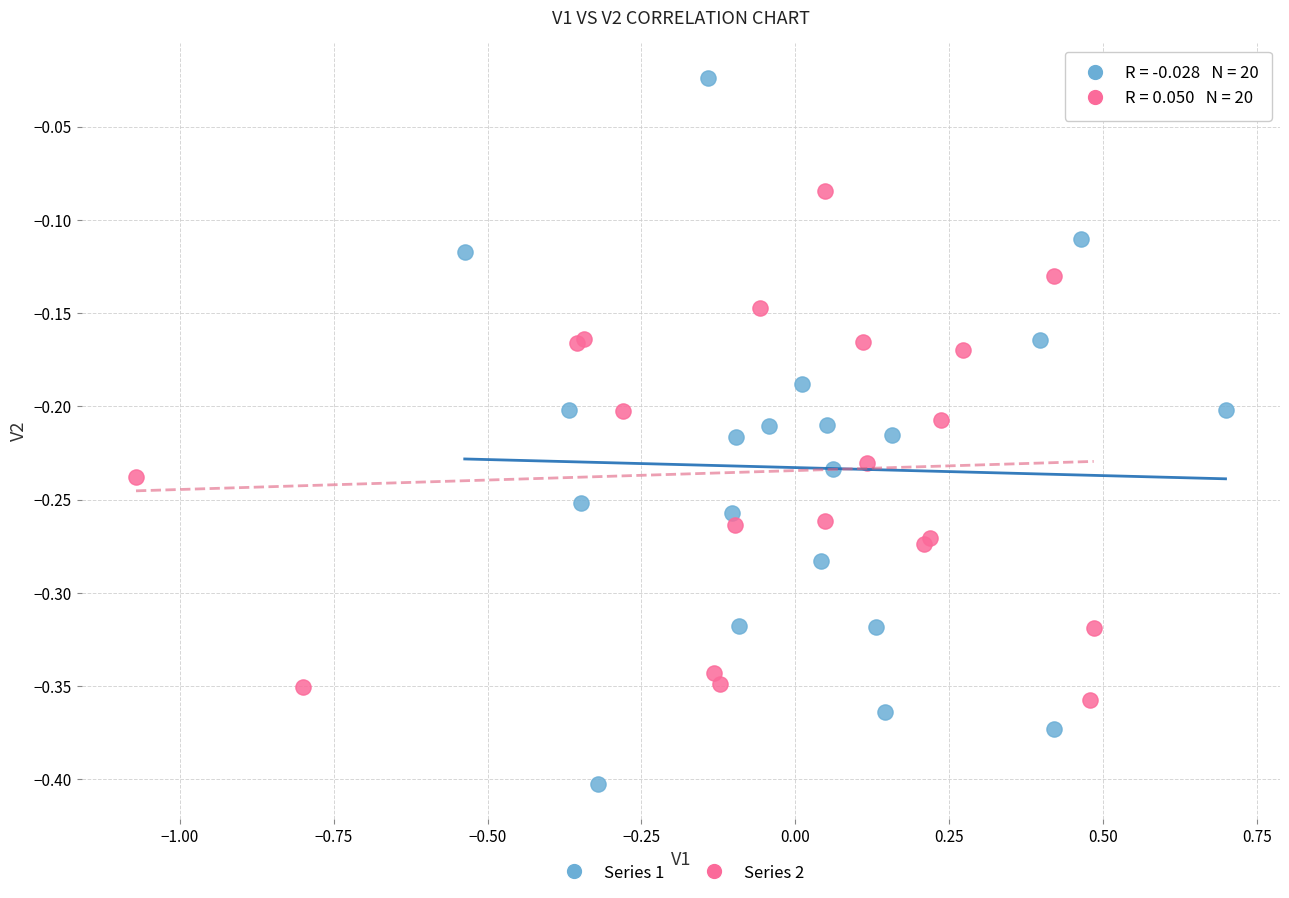

Which series contains the lowest Y value?

Series 1